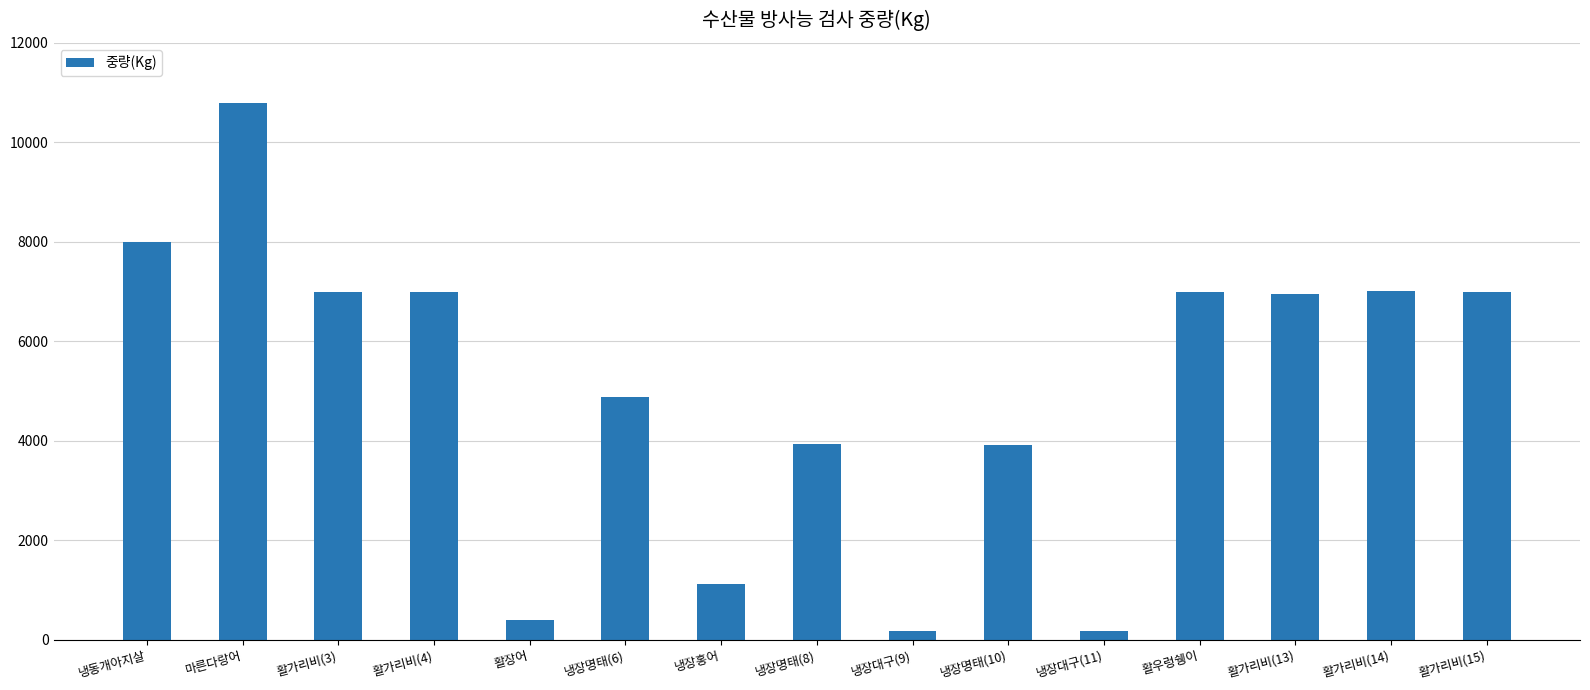

What is the label of the 3rd bar from the left?

활가리비(3)